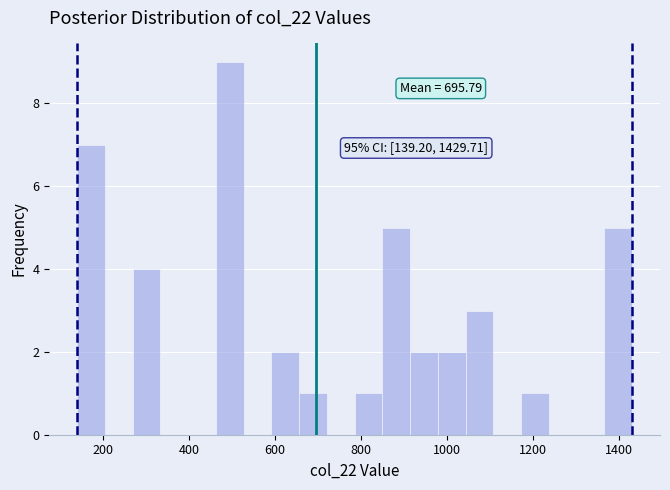

Read against the x-axis, roughly where is the centre of the tallest bar?

500